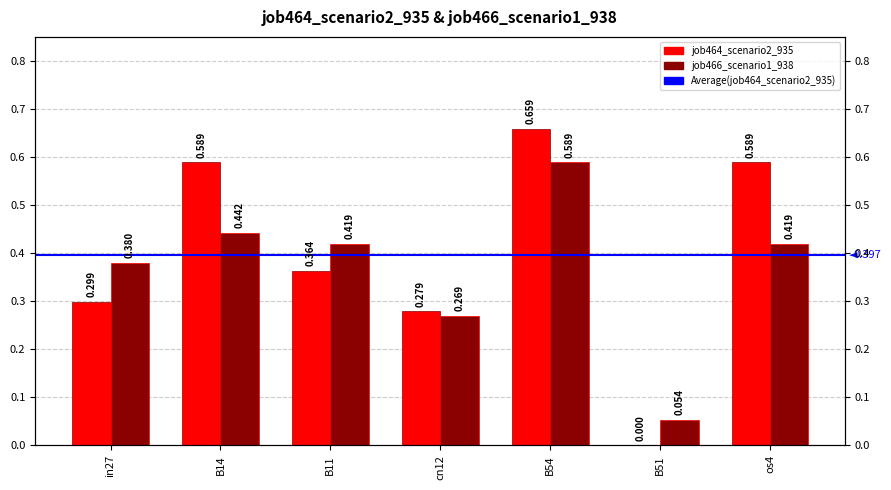

Rank the series at cn12 from lowest to highest value.

job466_scenario1_938, job464_scenario2_935